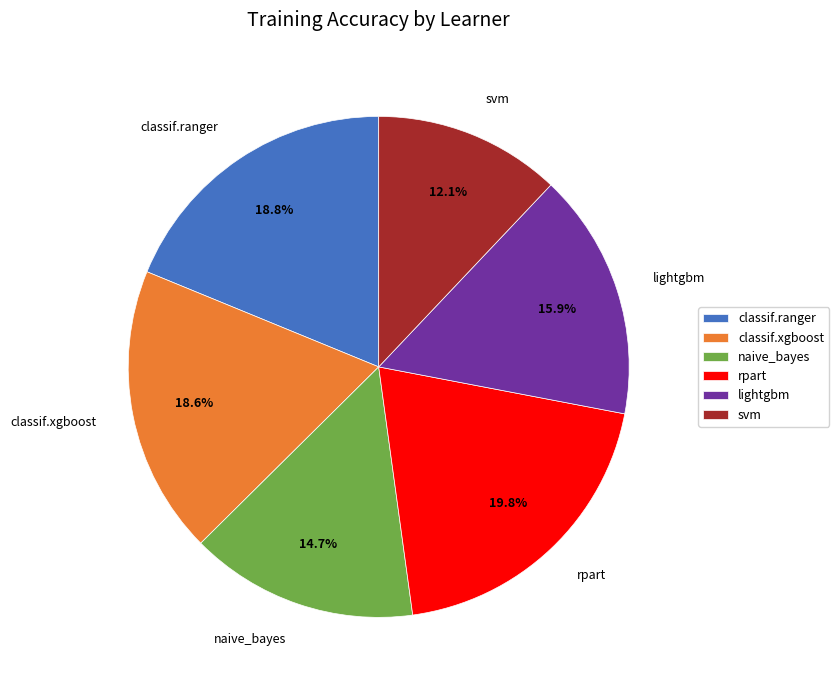

To the nearest percent, what is the difference between the classif.ranger and rpart slice percentages?

1%